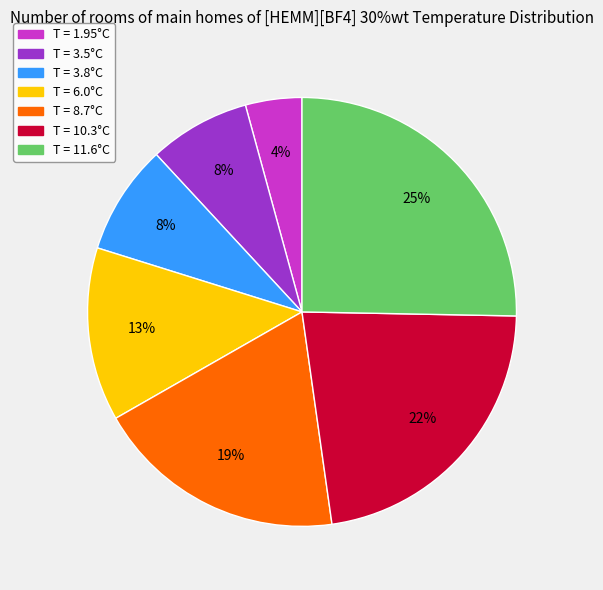

To the nearest percent, what is the average slice percentage?

14%